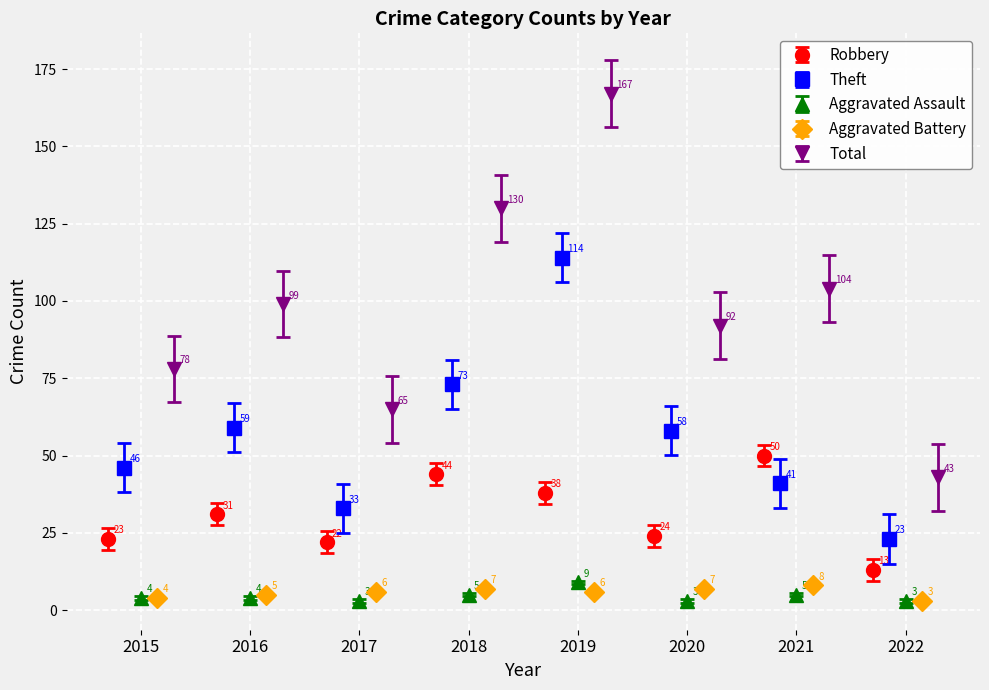

How many bars are there in each group?

5